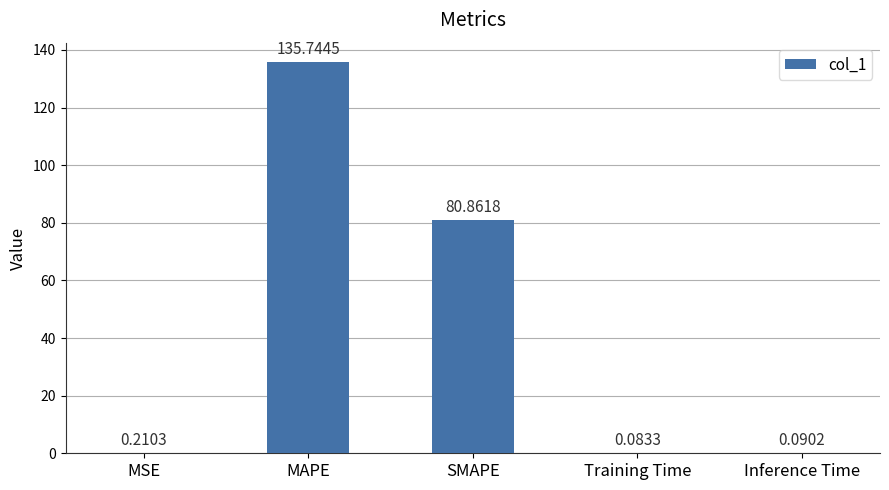

Which has a higher value, Inference Time or Training Time?

Inference Time